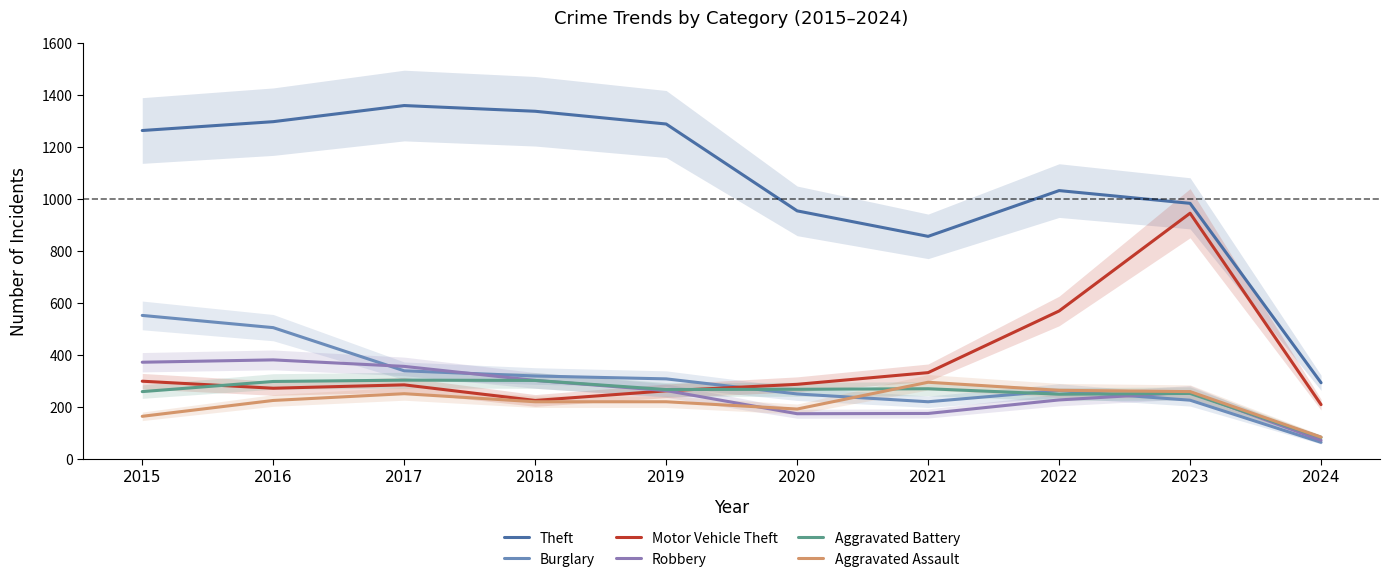

True or false: Motor Vehicle Theft and Aggravated Assault intersect in this chart.

False